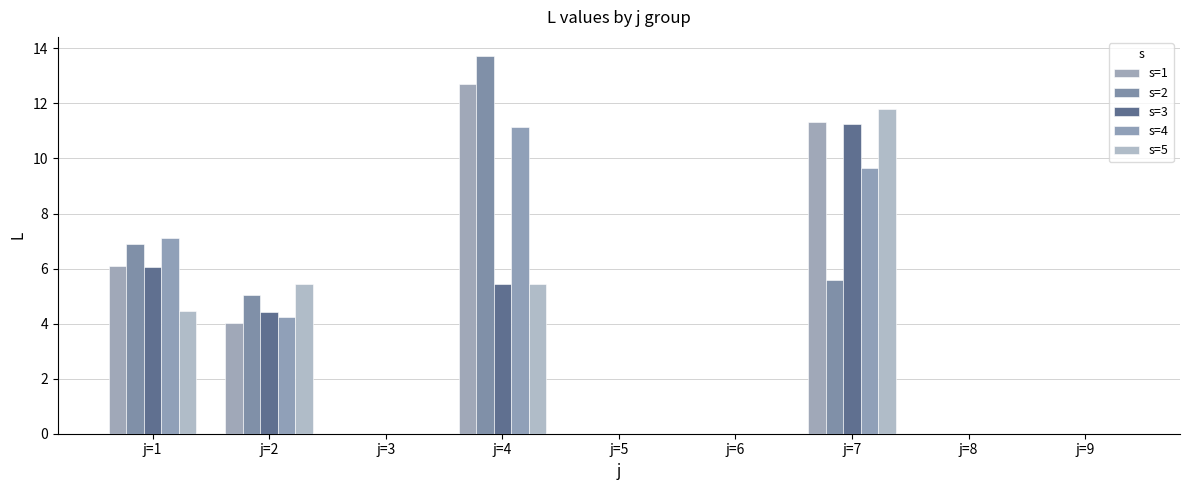

The s=1 series shows 5.4 at j=5. True or false?

False